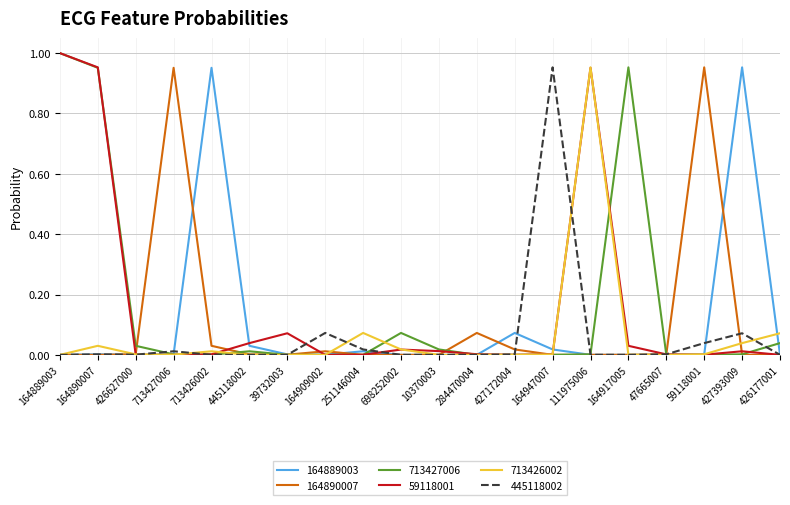

The value of 164890007 at 698252002 is 0.0. True or false?

True